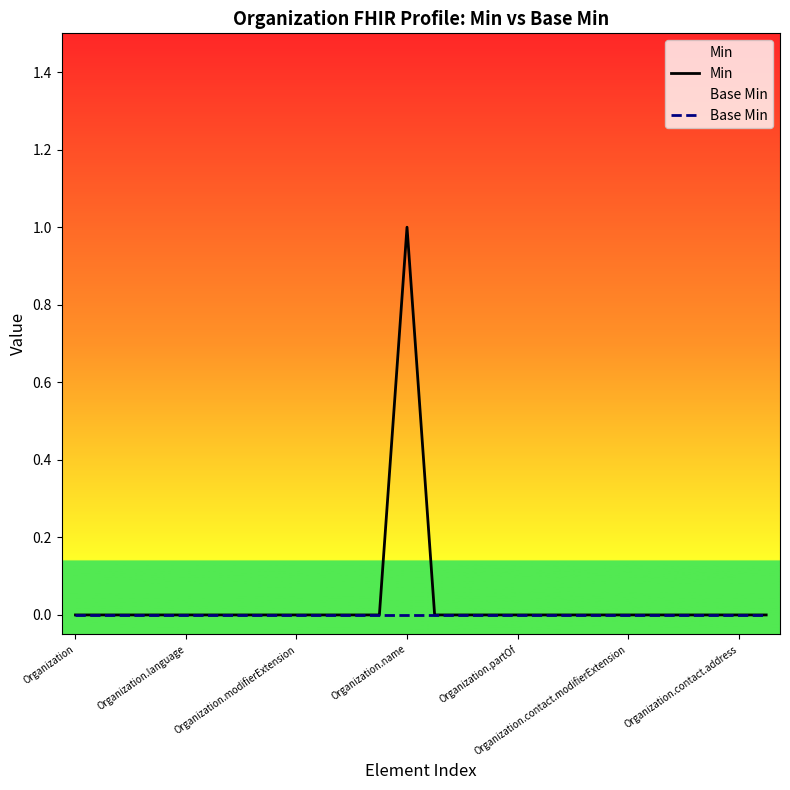

Which series changed the most between Organization.name and Organization.partOf?

Min